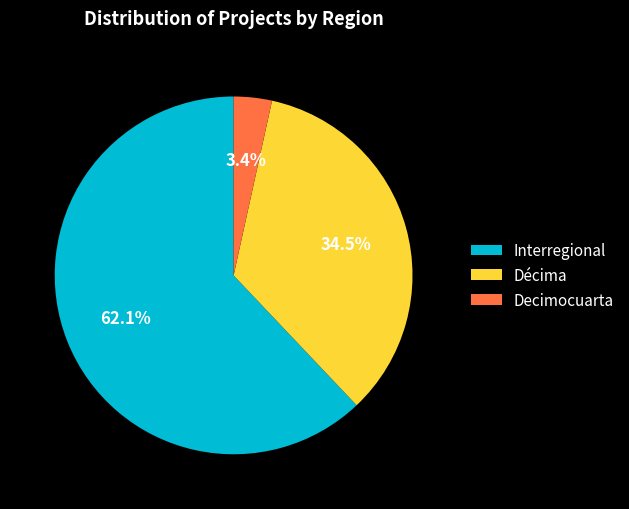

Between Interregional and Decimocuarta, which is larger?

Interregional